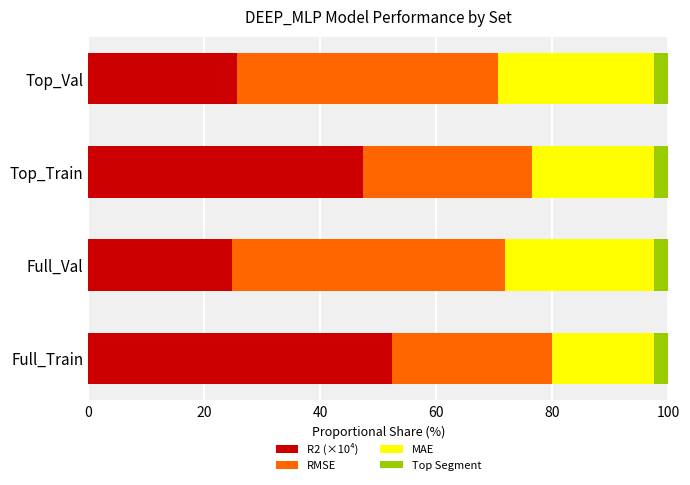

The MAE series shows 28.2 at Full_Val. True or false?

True